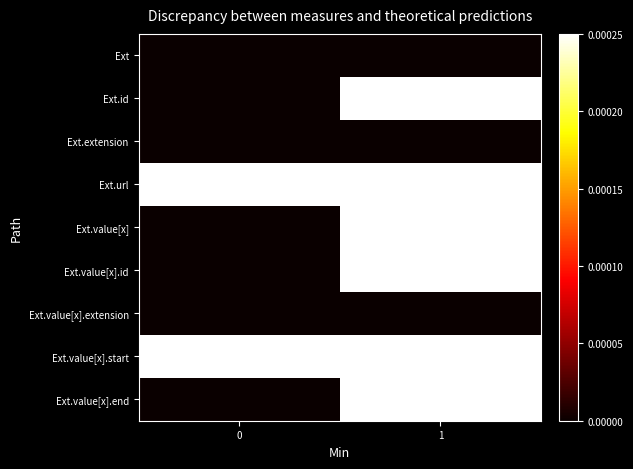

Rank the series by their maximum value, from lowest to highest.

Ext, Ext.extension, Ext.value[x].extension, Ext.value[x].start, Ext.value[x].end, Ext.id, Ext.value[x], Ext.url, Ext.value[x].id